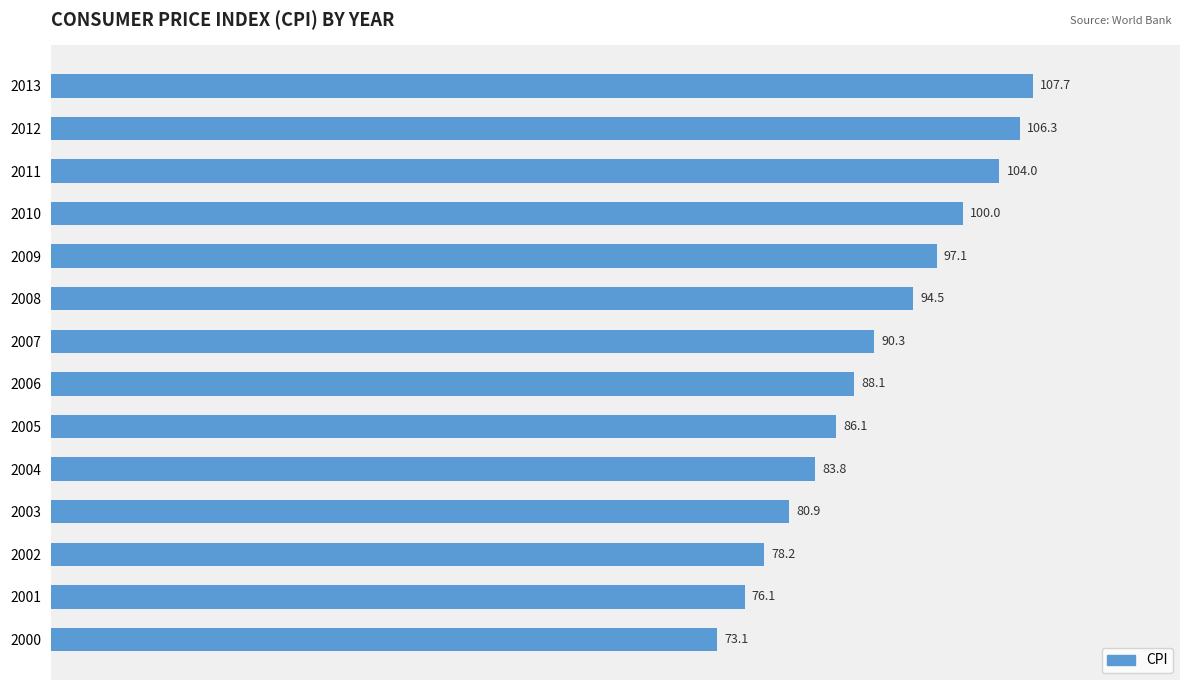

Count the number of data series in this chart.

1